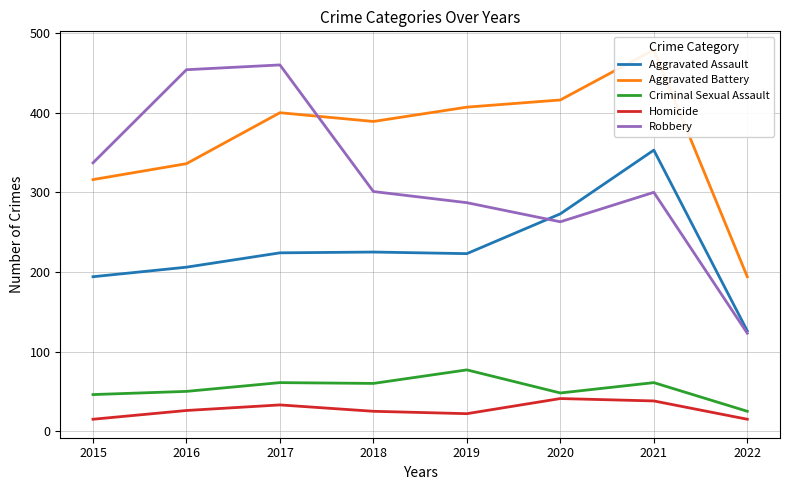

True or false: Homicide has a value of 33 at 2017.

True